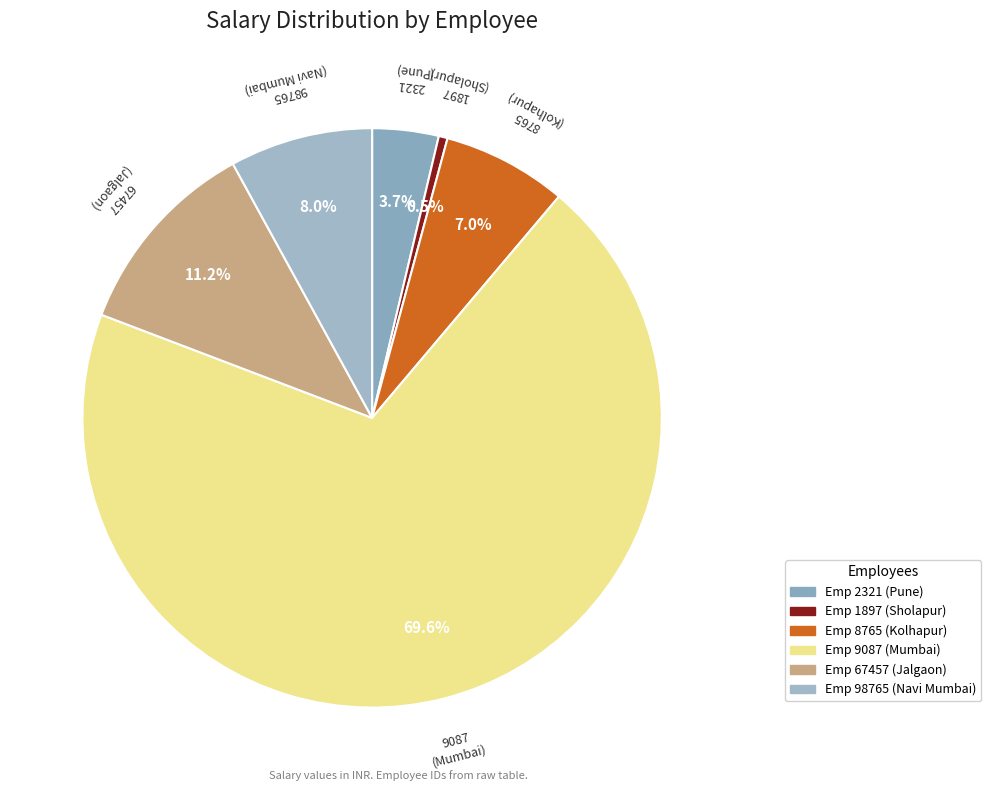

Count the number of slices in the pie.

6